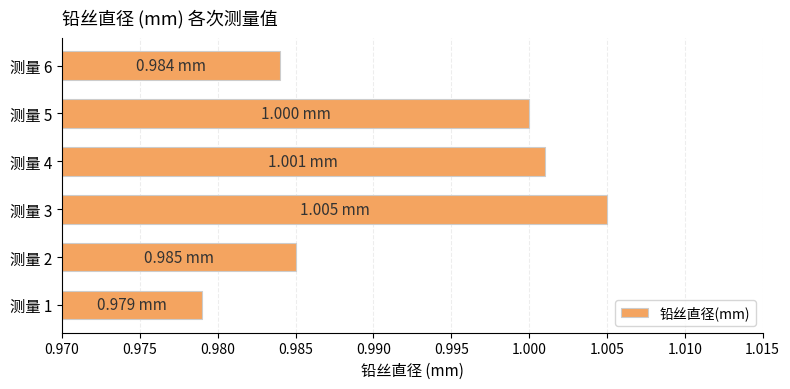

How many data points are less than 1?

3